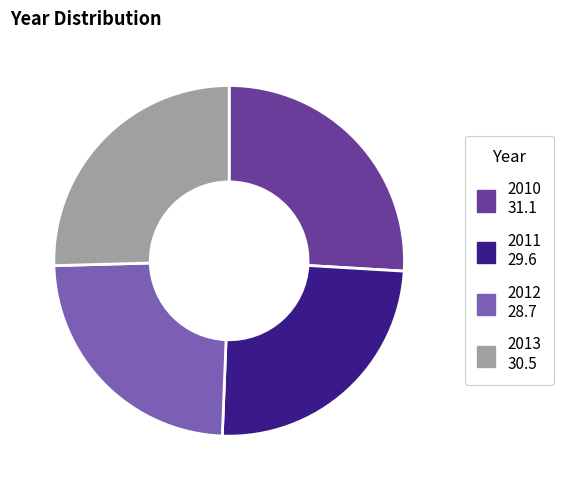

Approximately how many times larger is the value at 2011 compared to 2013?

1.0